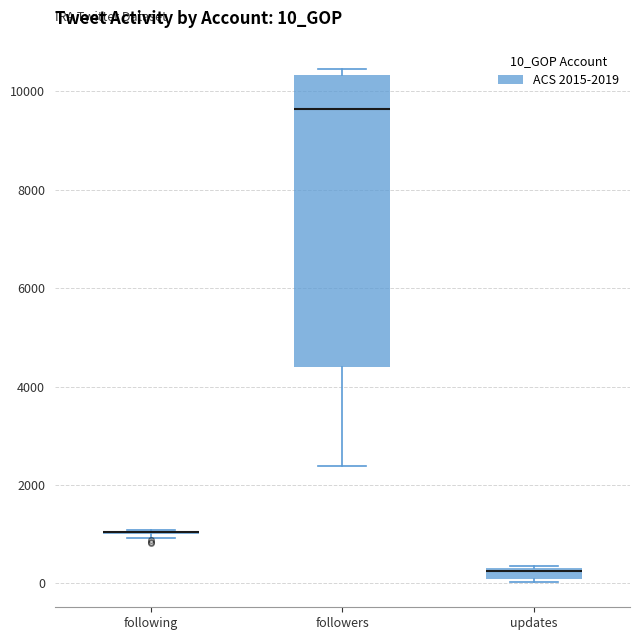

Comparing the boxes themselves (not the whiskers), which one is the tallest?

followers